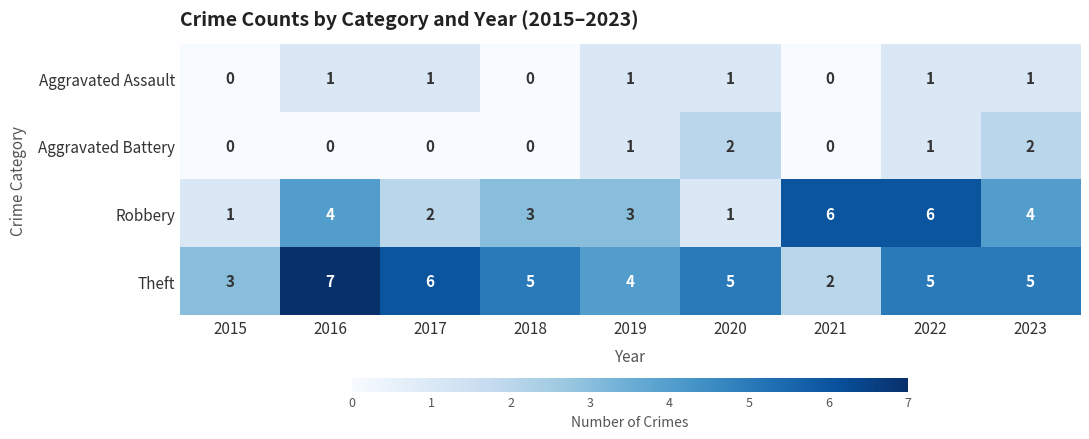

At which label does Theft first exceed 5?

2016